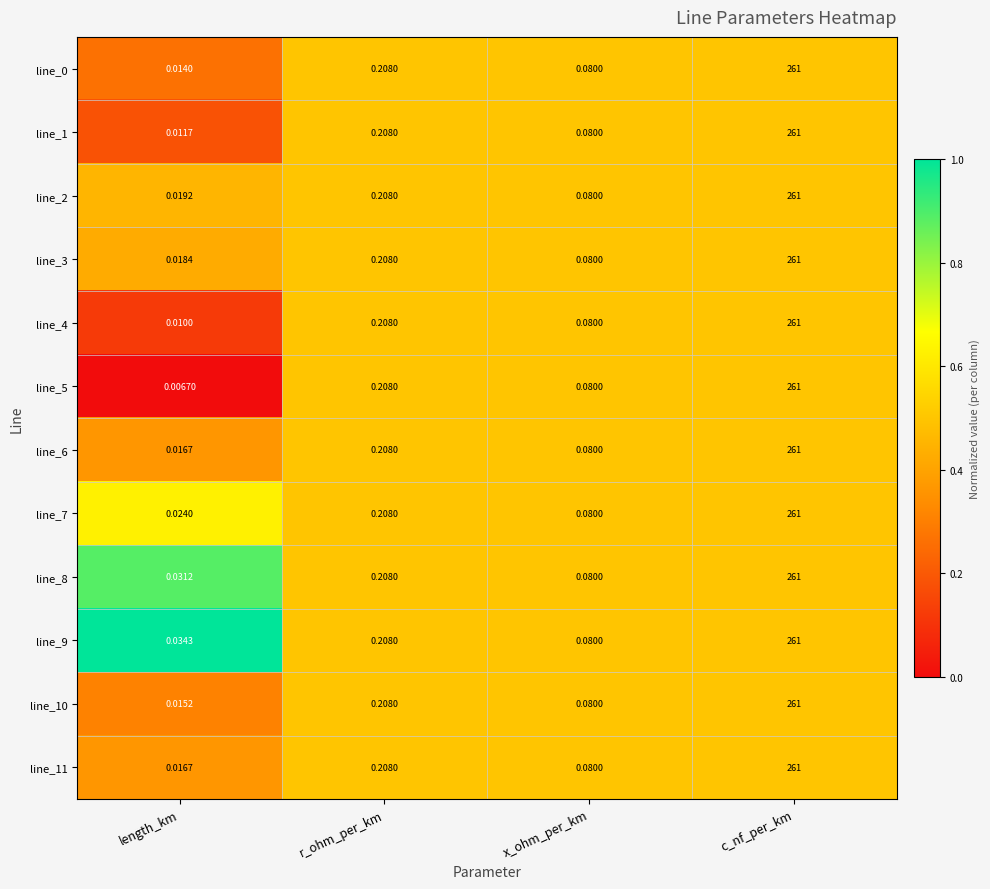

At which category does the chart reach its minimum across all series?

length_km